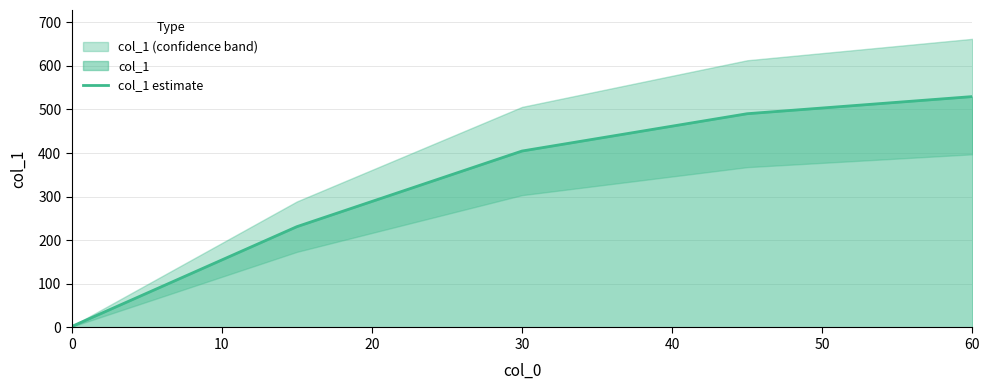

True or false: there are more than 0 points higher than both neighbors.

False